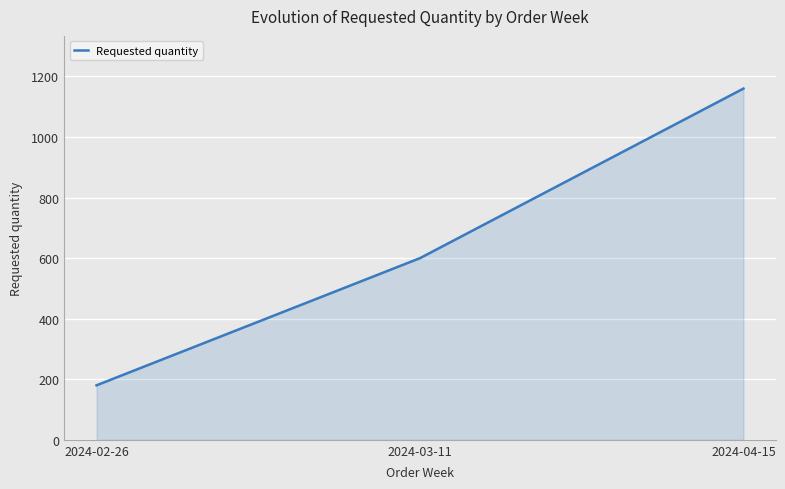

Reading left to right, what are all the values shown in this chart?

180	600	1160